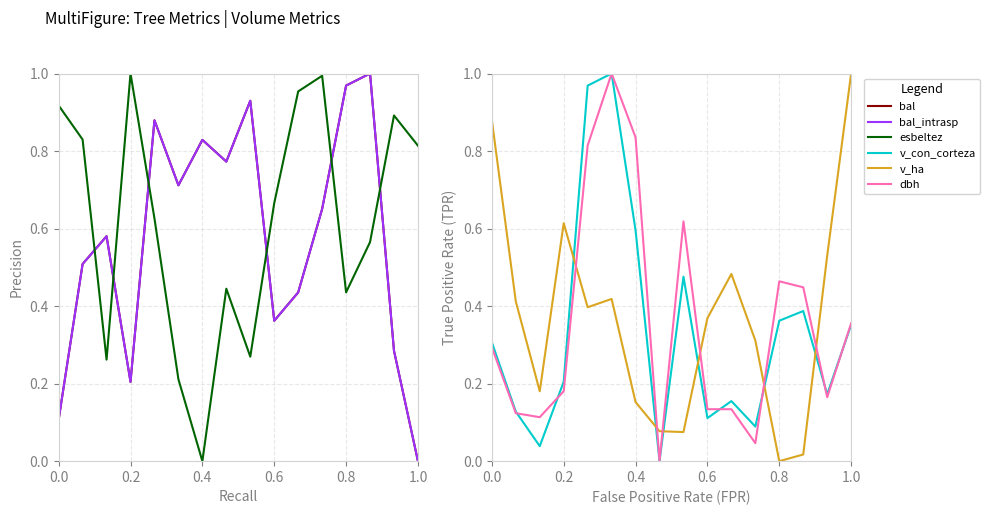

Which series ends up on top after the final intersection of v_con_corteza and v_ha?

v_ha